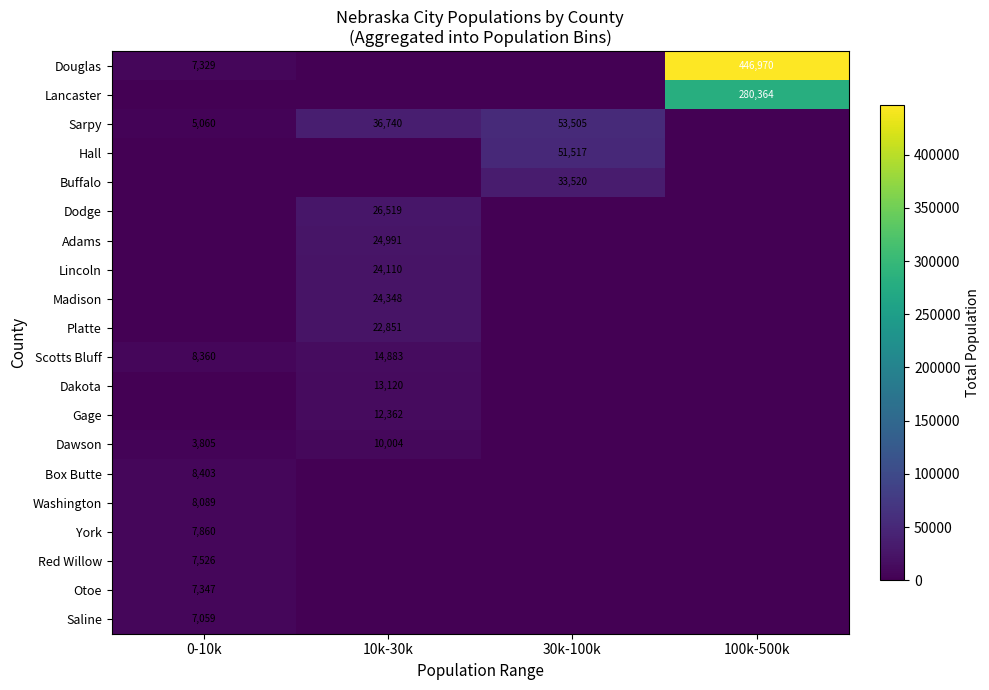

What is the spread (max minus min) of values at 10k-30k?

36740